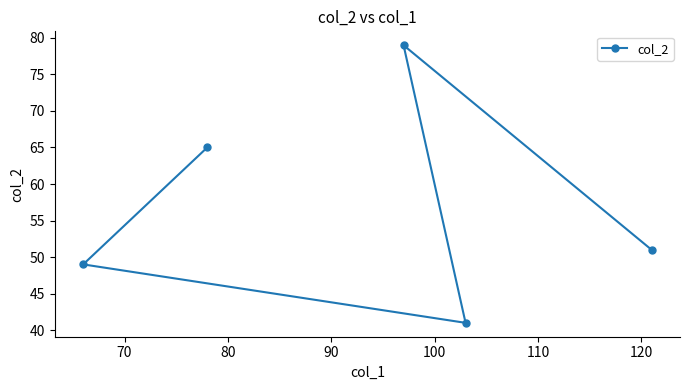

Count the number of values greater than 51.

2